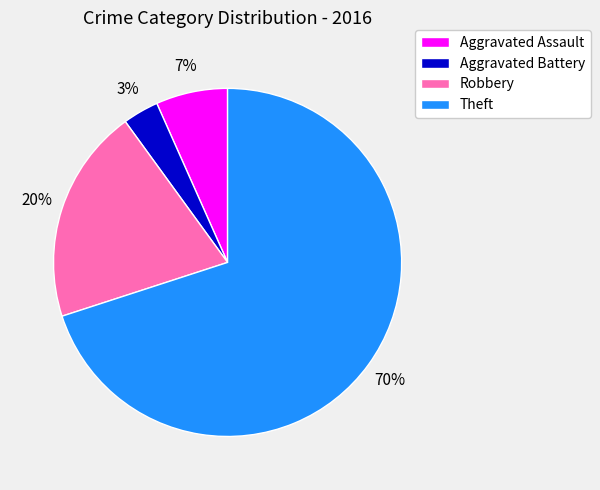

True or false: Robbery accounts for 26% of the total.

False